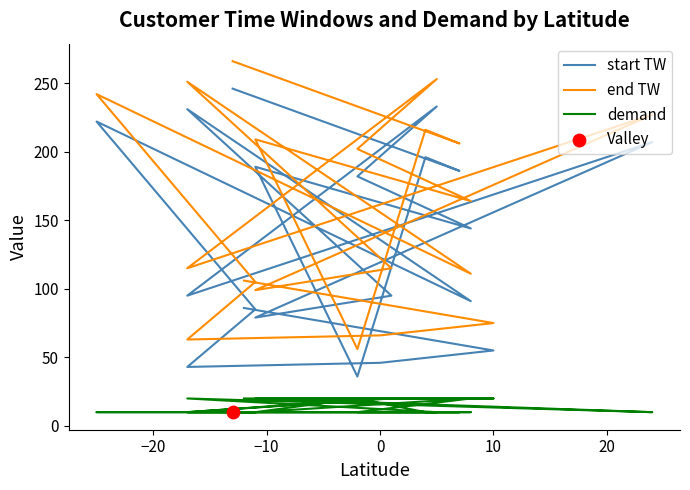

Which series has the largest total across all categories?

end TW